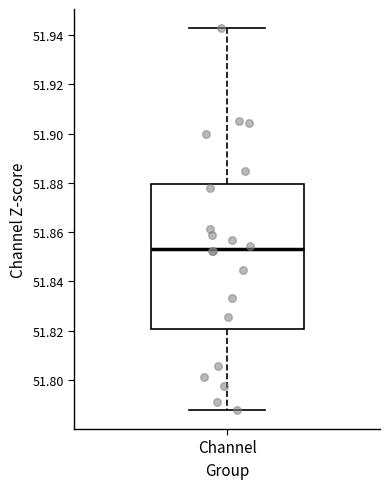

Transcribe this box plot: give where the median line is, the range the box spans, and where the two whiskers end, as read against the y-axis. The values are not printed on the chart, so give them approximately, as read against the axis.

median 51.854, box 51.820 to 51.880, whiskers 51.788 to 51.942